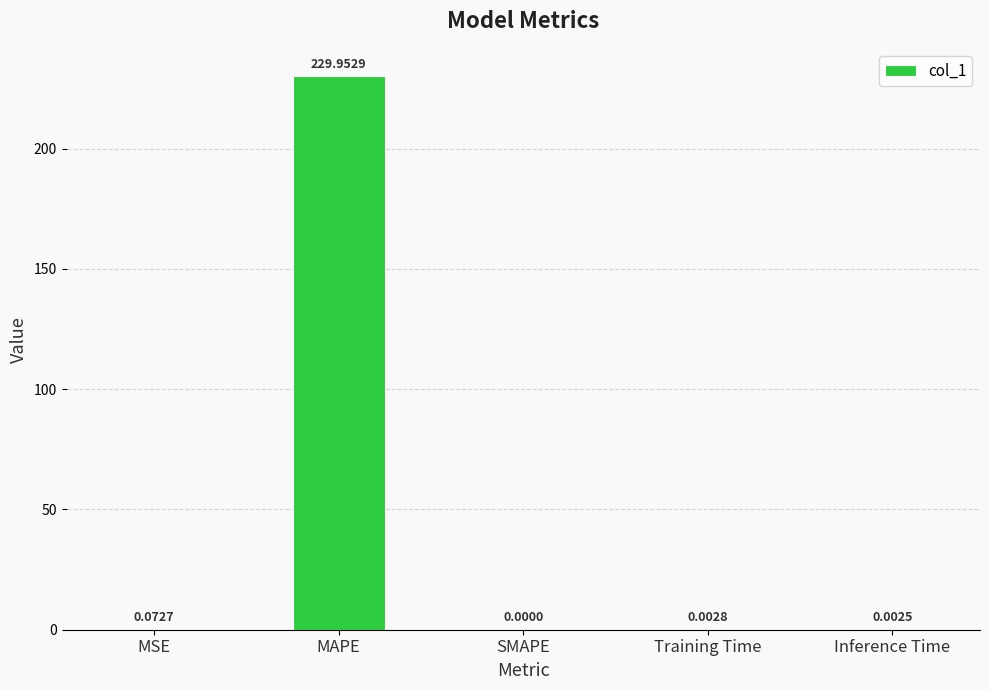

At which label is the value closest to 114?

MSE